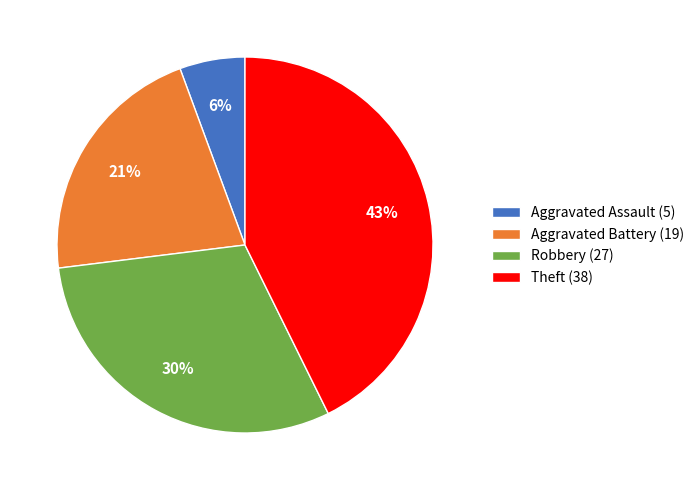

Rank the categories by value from lowest to highest.

Aggravated Assault, Aggravated Battery, Robbery, Theft